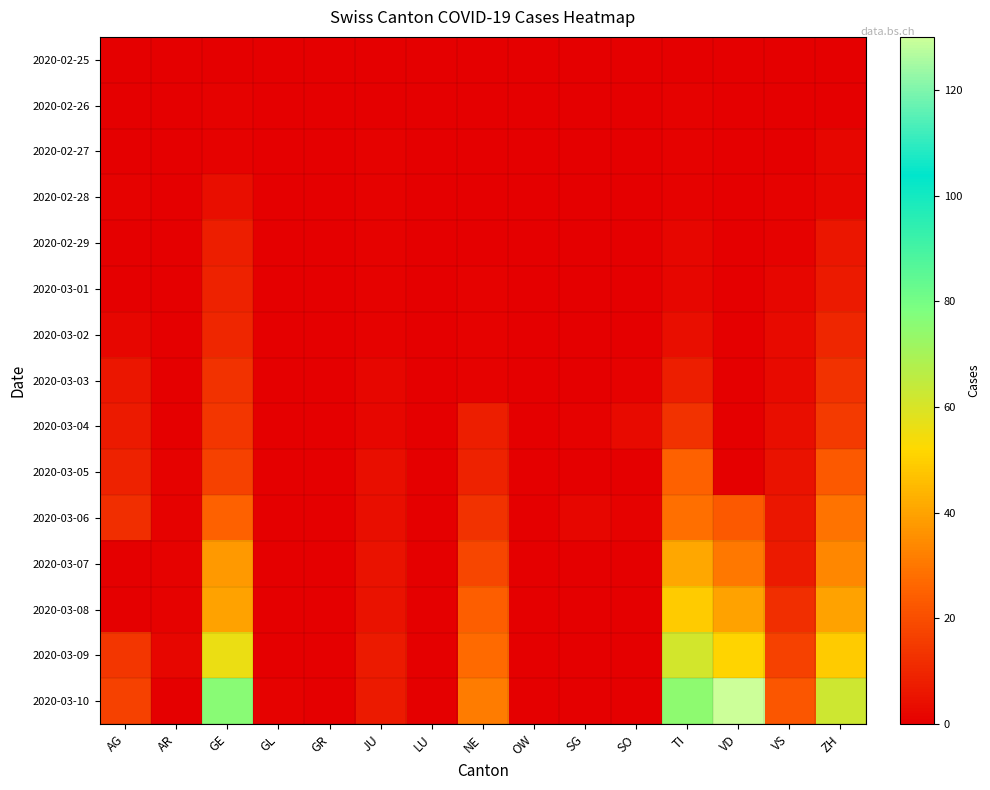

At which category is the sum across all series the highest?

GE